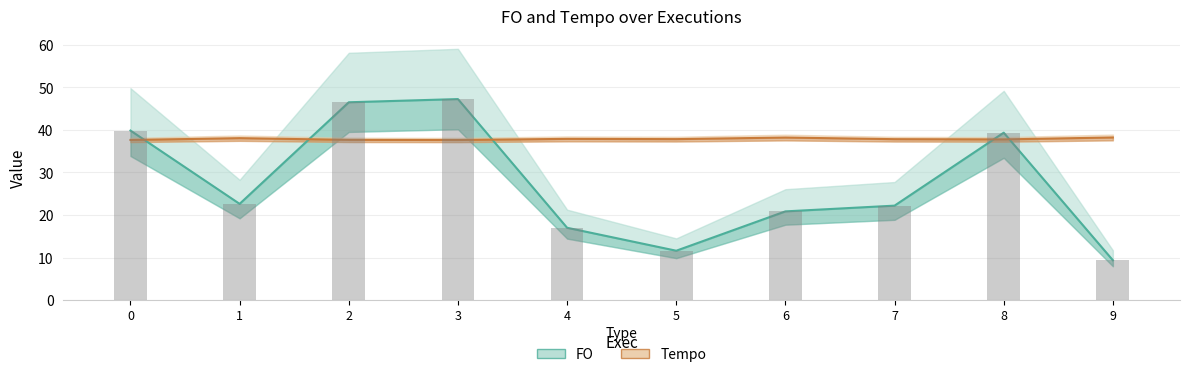

Between 2 and 6, which series saw the biggest shift?

FO